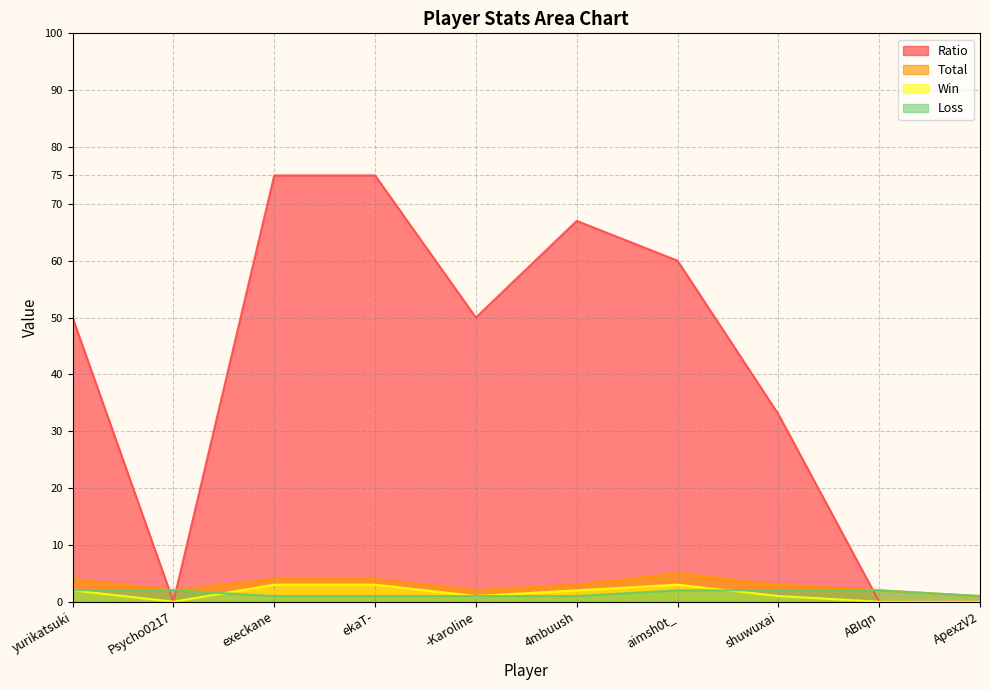

How many values in Win are above zero?

7